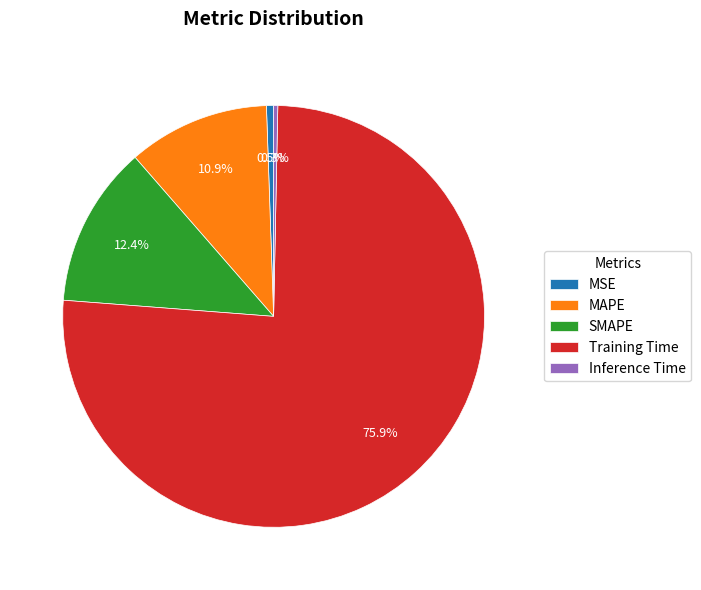

The Training Time slice represents 76% of the pie. True or false?

True